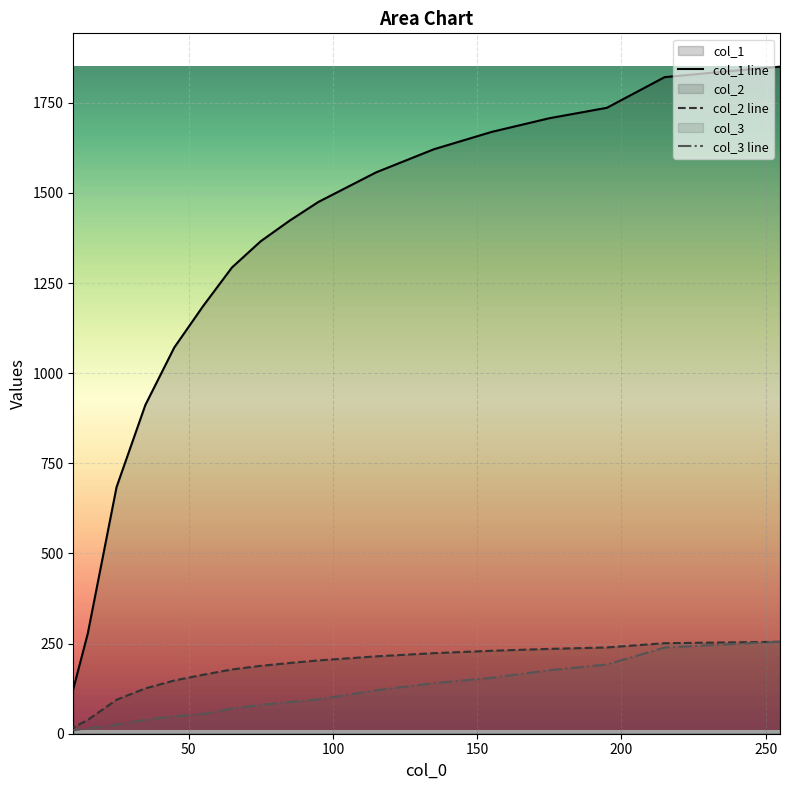

How many lines are shown in the chart?

3